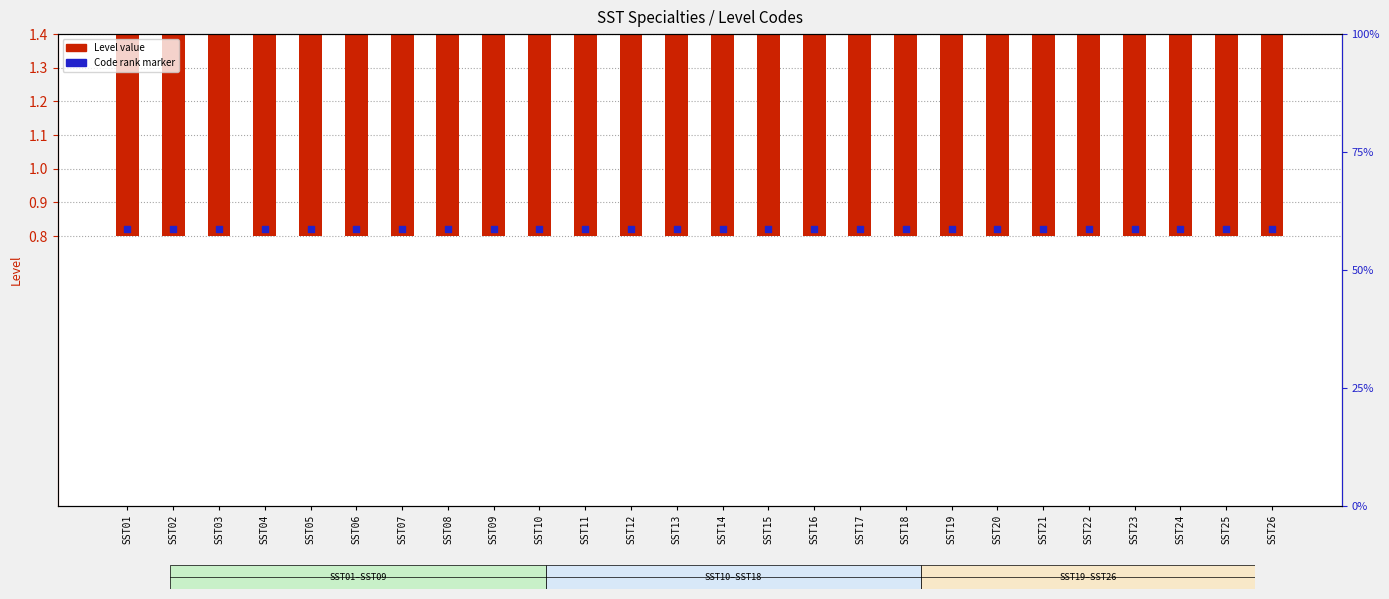

Which series reaches the maximum Y coordinate?

Level value